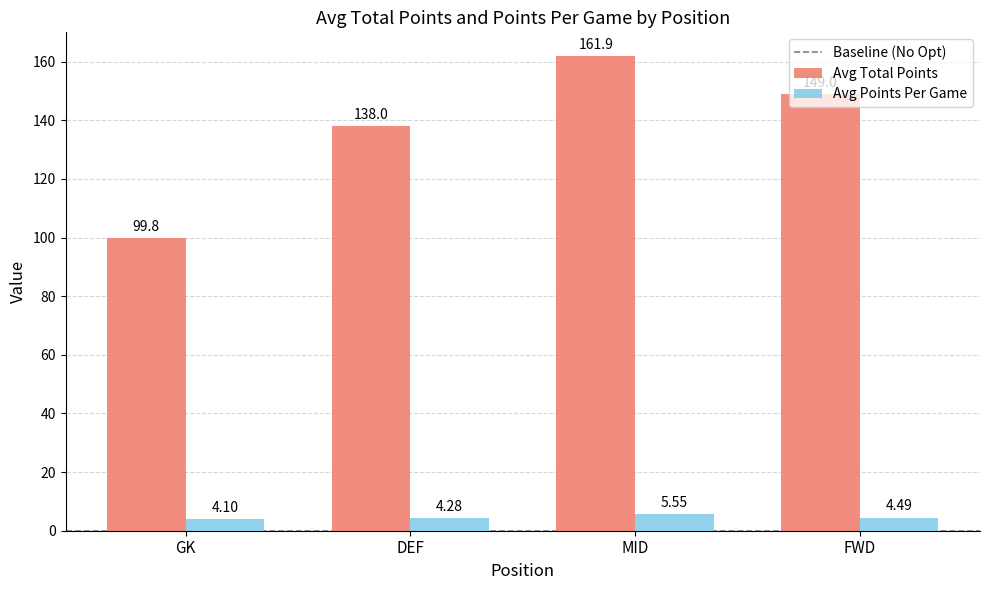

The Avg Total Points series shows 24.4 at GK. True or false?

False